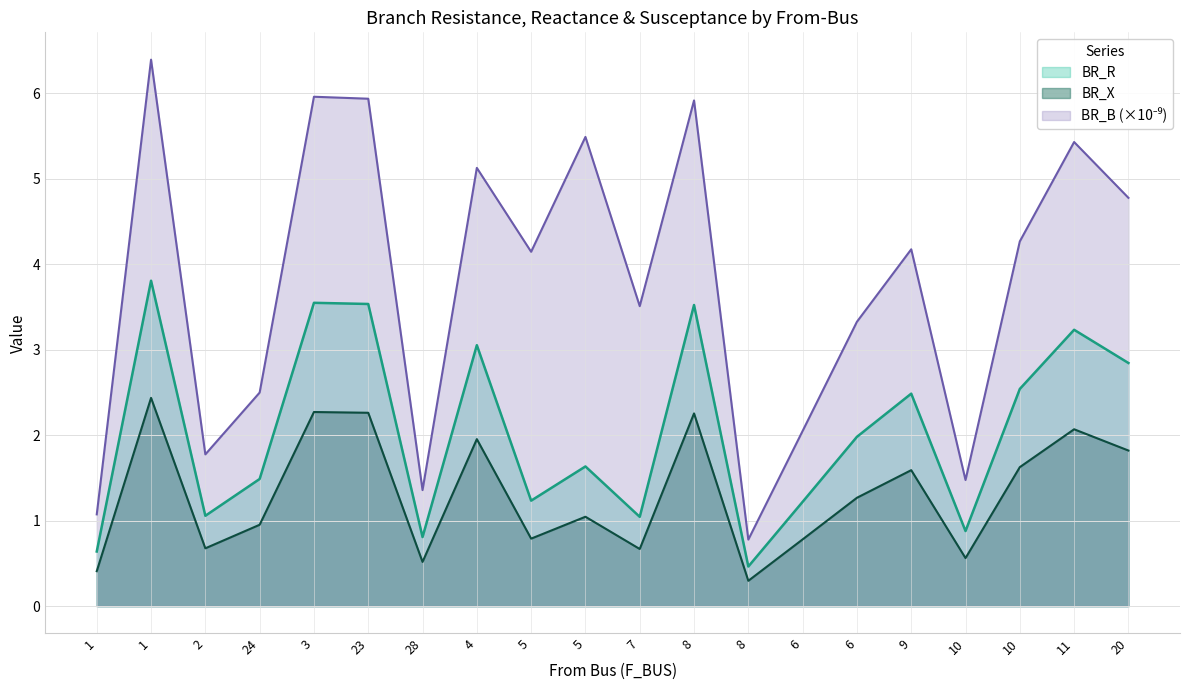

What is the difference between the maximum and minimum values in the BR_X series?

2.1